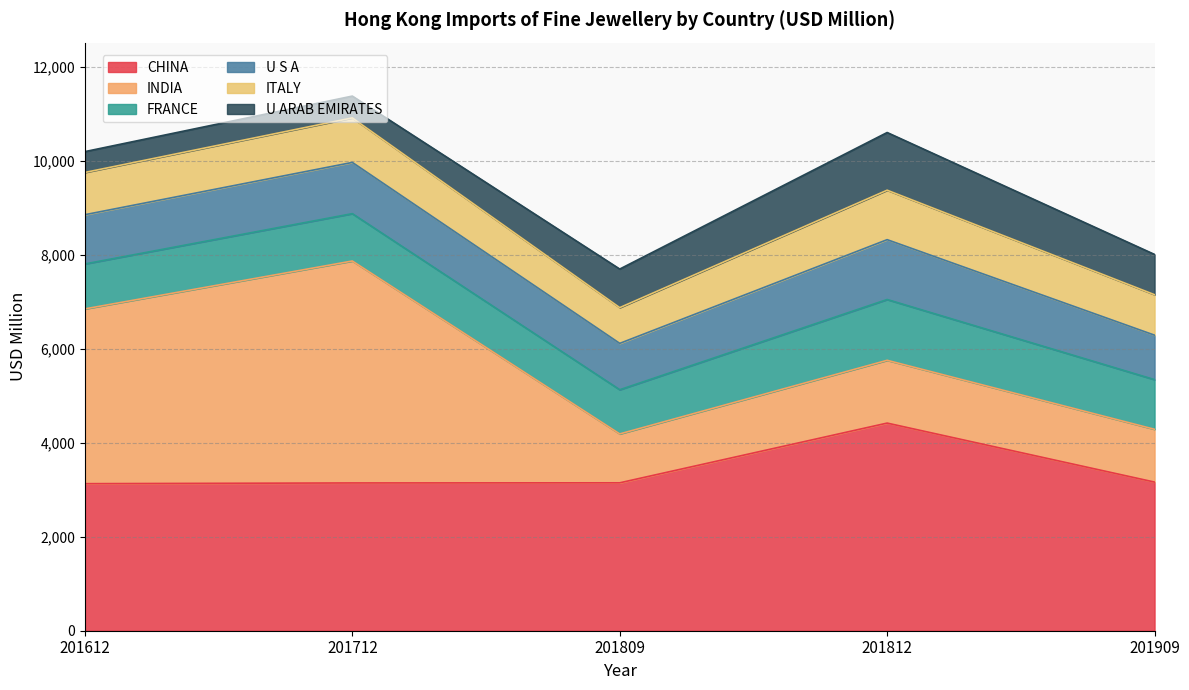

What is the value of the FRANCE point at the 2nd from the left?

1007.9